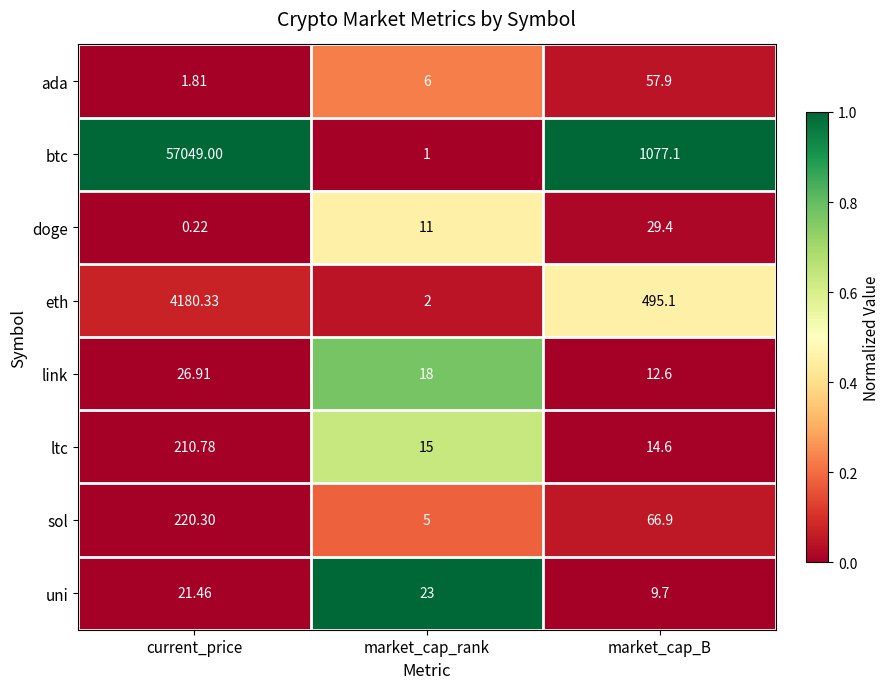

Rank the series at market_cap_B from highest to lowest value.

btc, eth, sol, ada, doge, ltc, link, uni